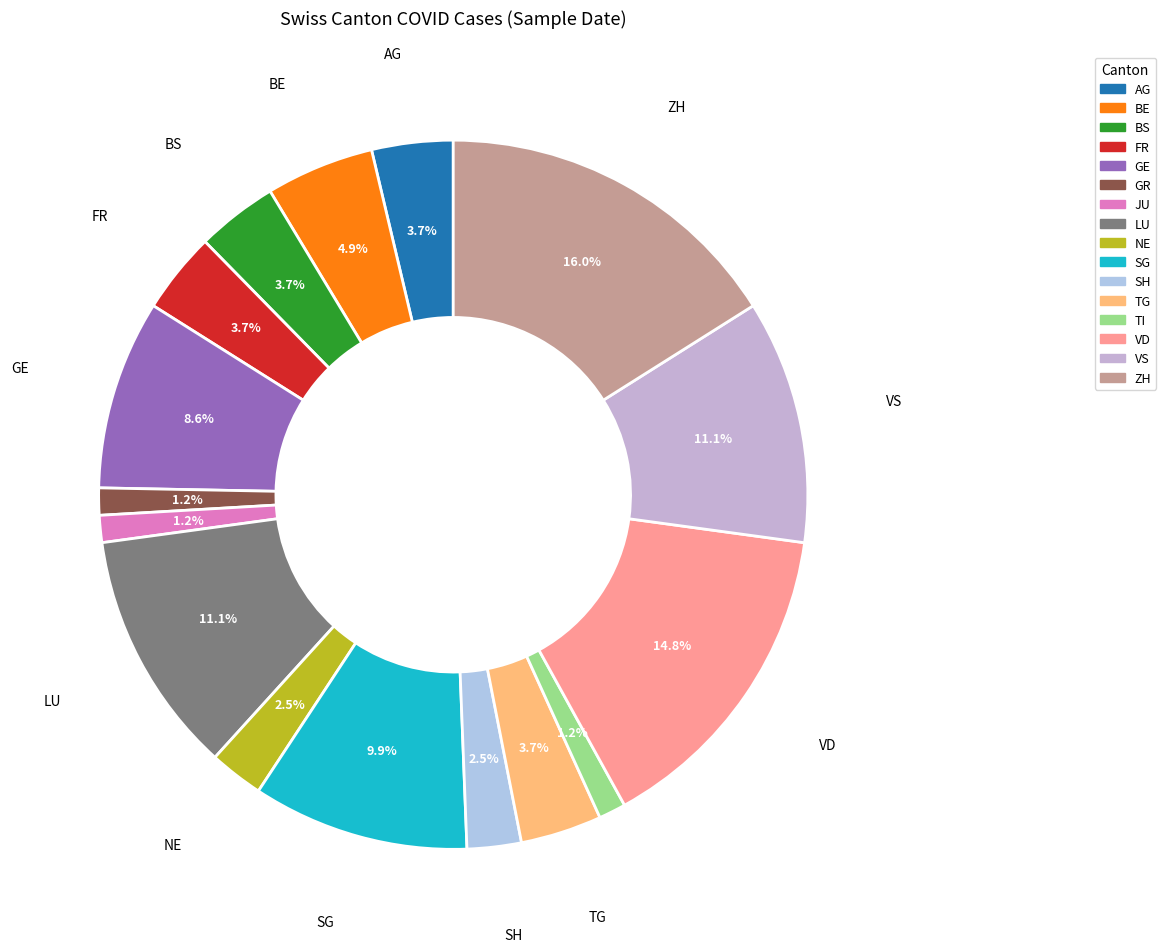

Is there any slice that represents more than half of the pie?

No